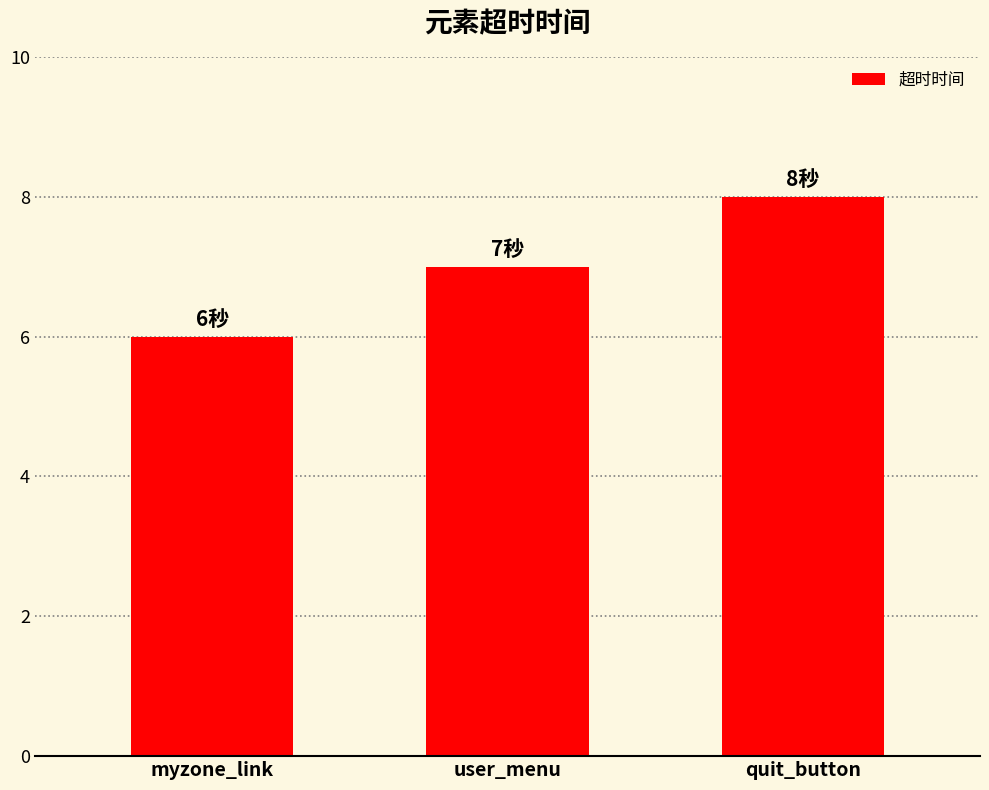

What is the change in value from myzone_link to user_menu?

+1